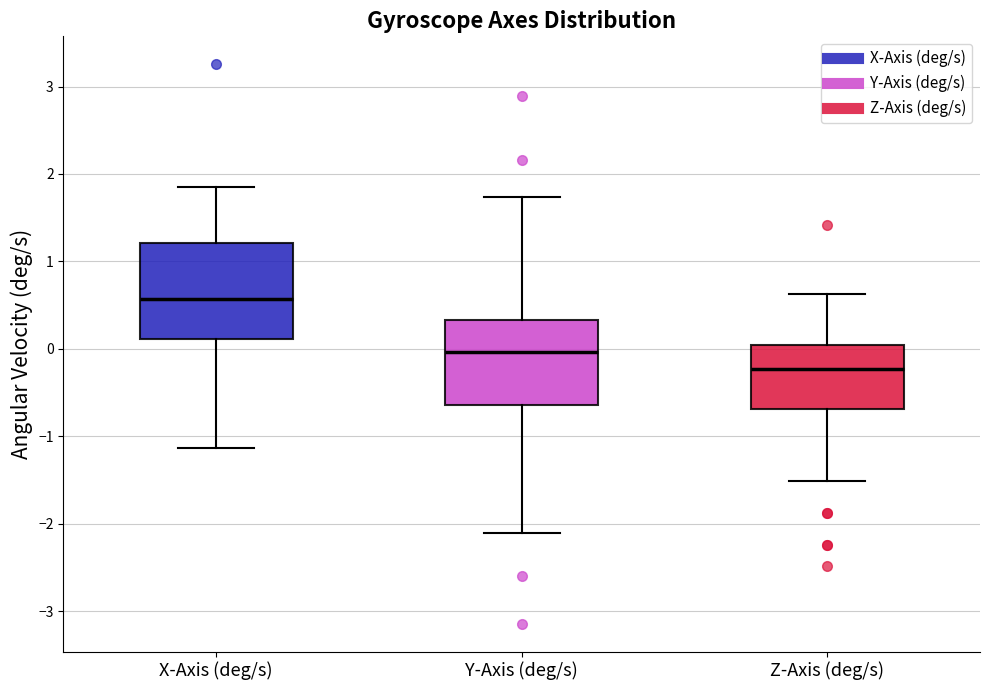

Which box's median line is the highest?

X-Axis (deg/s)